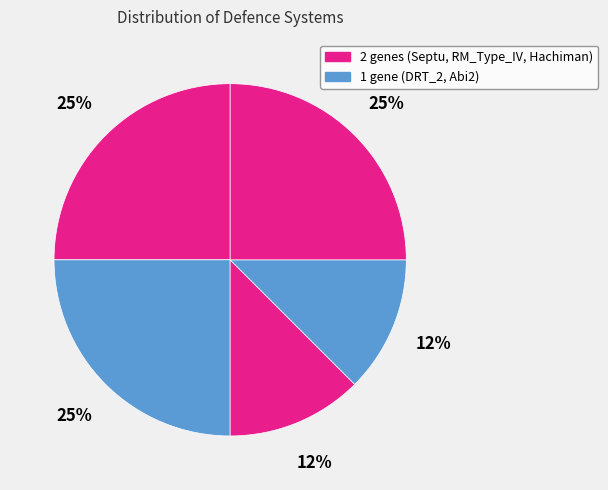

How many slices are in this pie chart?

5